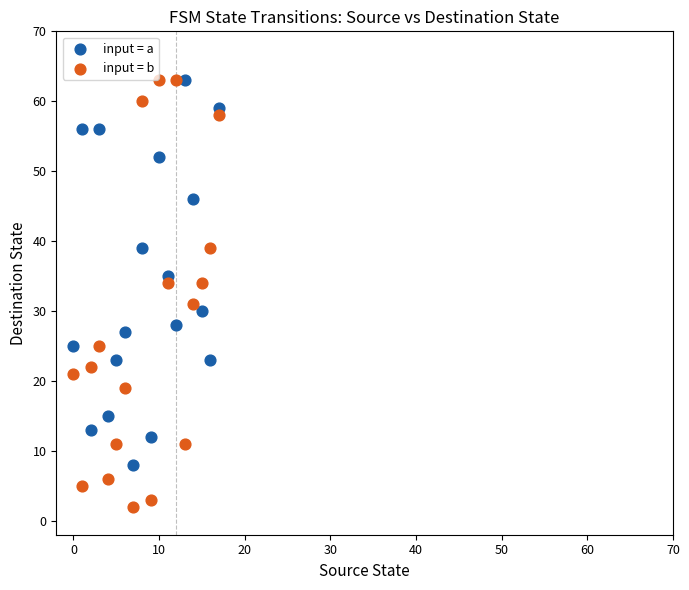

In the input = b series, what Y value is closest to 32?

31